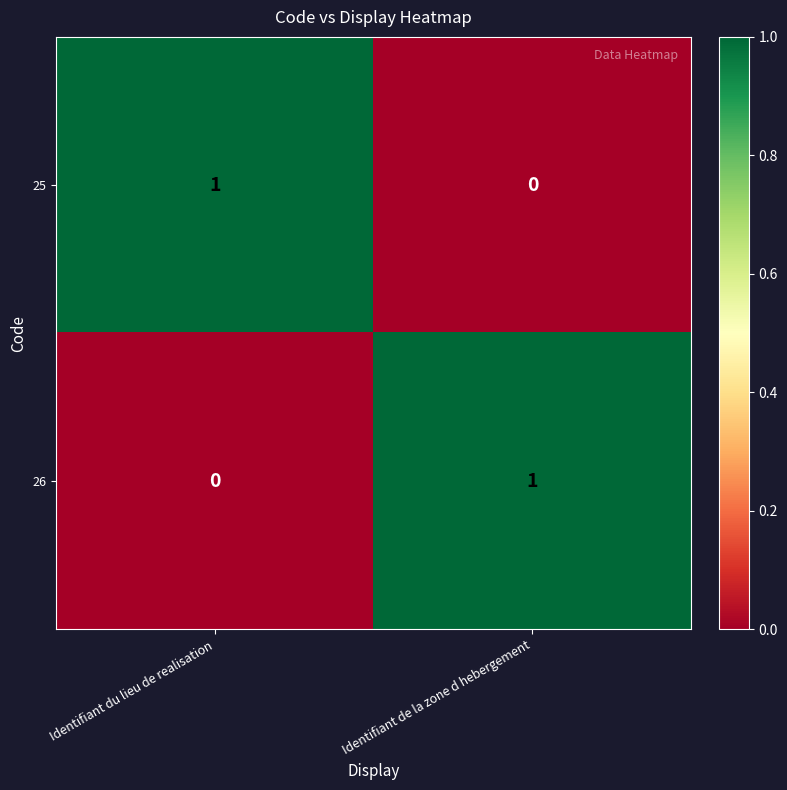

Is the value of 25 at Identifiant de la zone d hebergement greater than the value of 26 at Identifiant de la zone d hebergement?

No